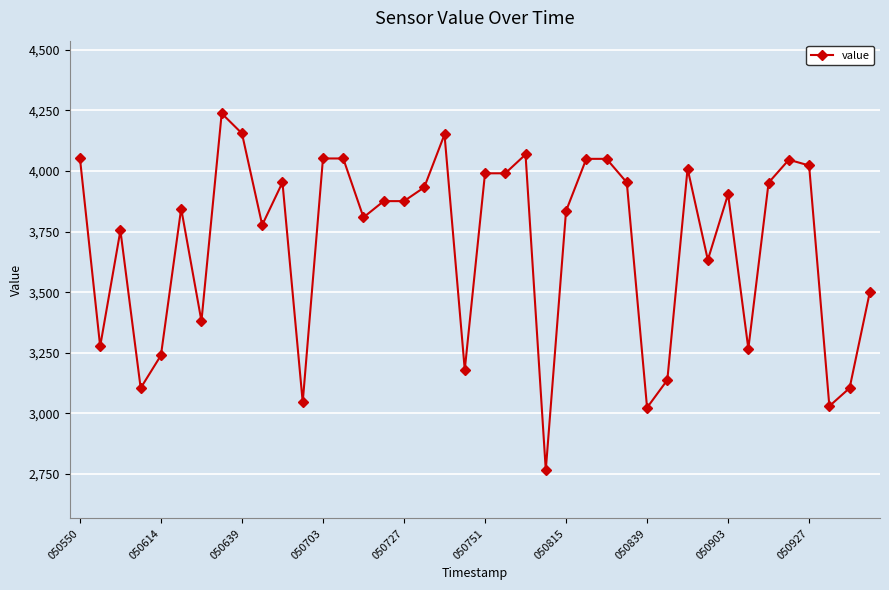

True or false: the data has more than 2 interior local peaks.

True